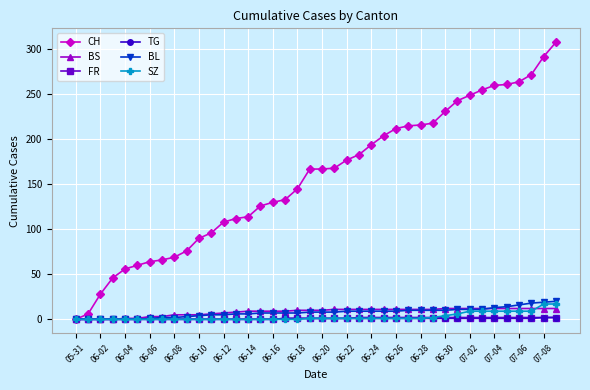

Which series has the widest spread of values?

CH